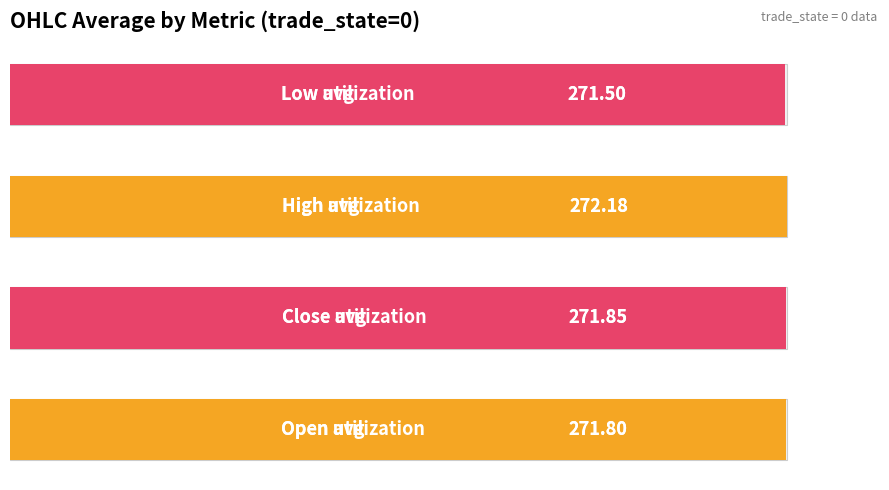

Is it true that the value at 2 is 272.2?

True